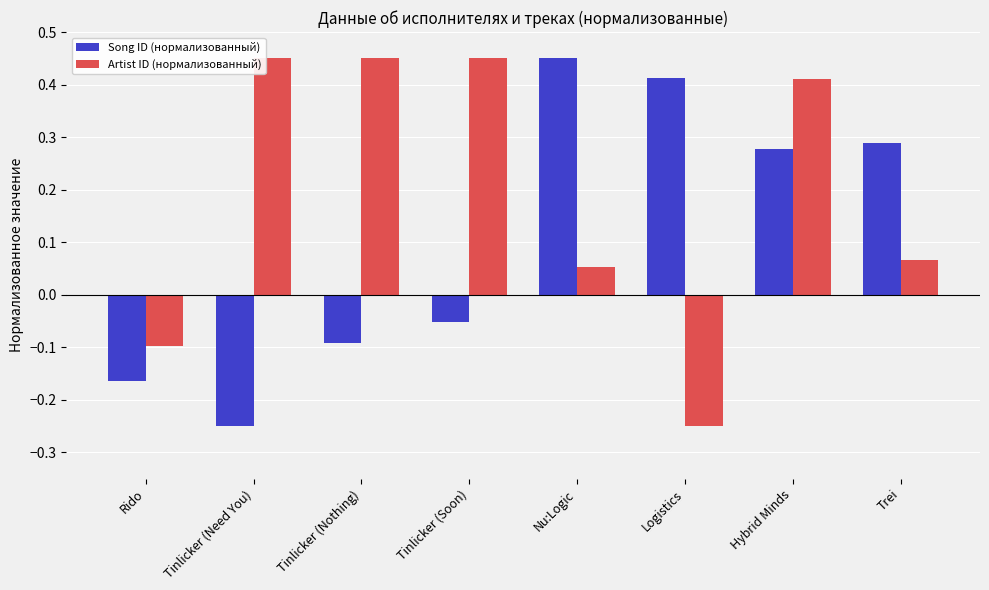

List the series in order of their overall mean, lowest first.

Song ID (нормализованный), Artist ID (нормализованный)